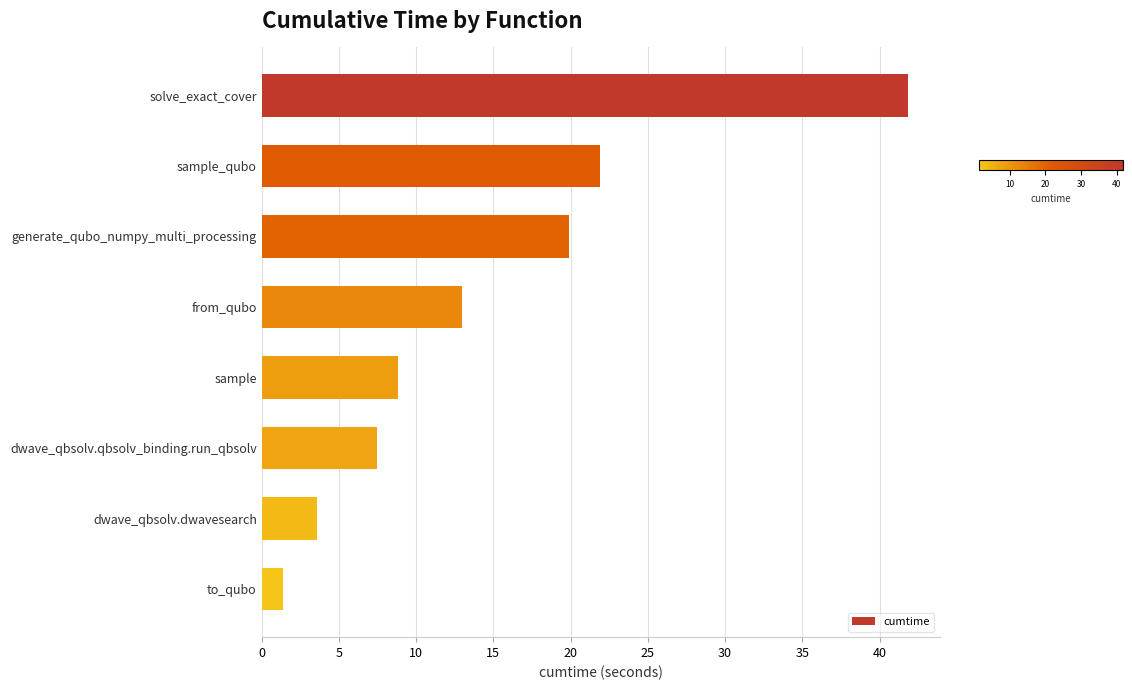

Read the value at dwave_qbsolv.dwavesearch.

3.6